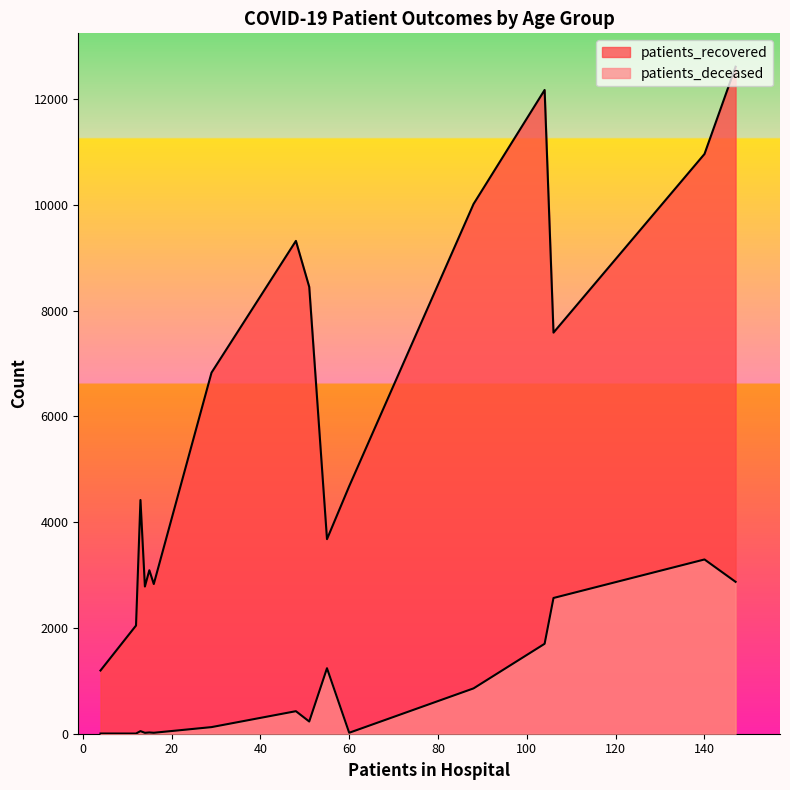

True or false: patients_recovered and patients_deceased intersect in this chart.

False